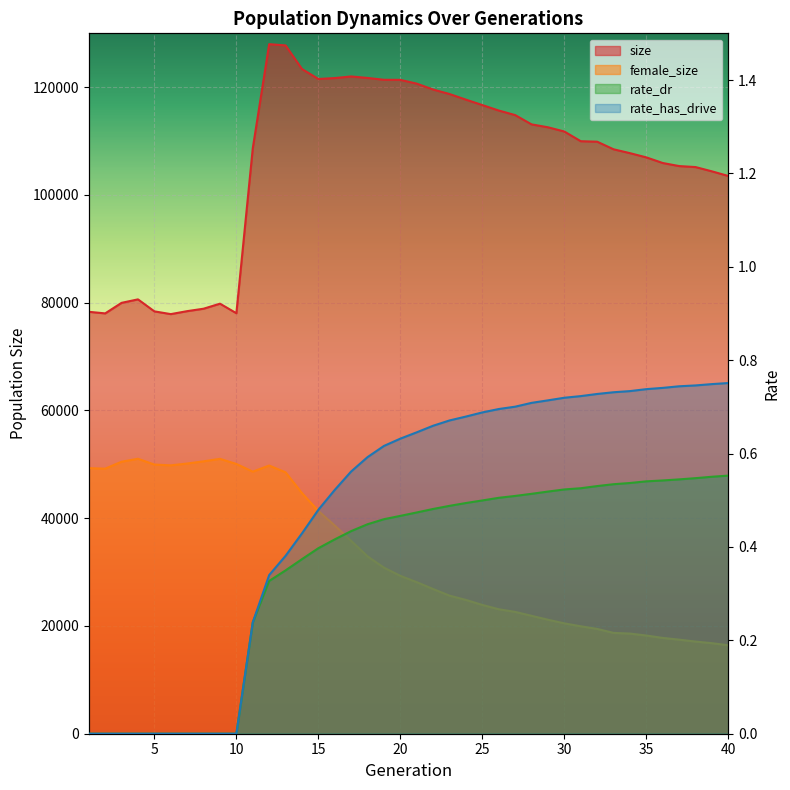

True or false: female_size and rate_has_drive cross at least once.

False